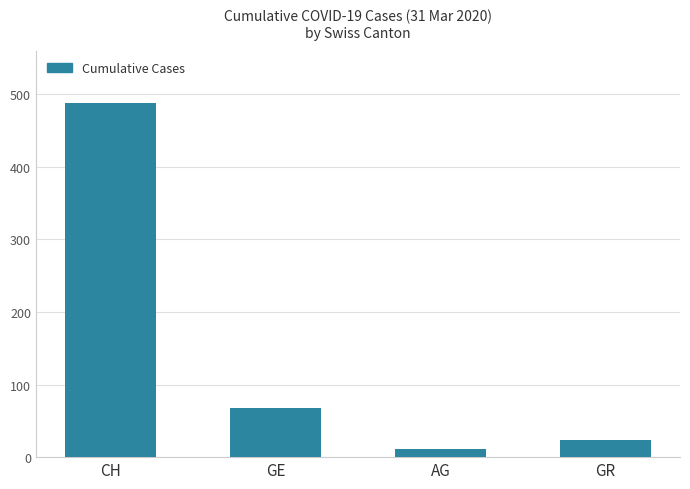

Reading left to right, what are all the values shown in this chart?

488	68	11	23